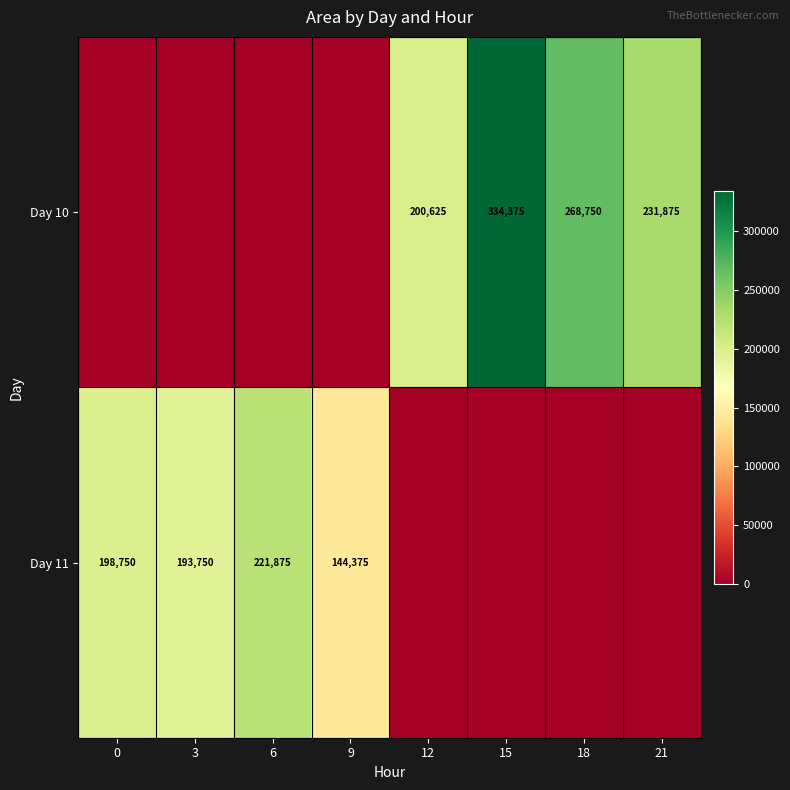

Which label corresponds to the largest value in the chart?

15